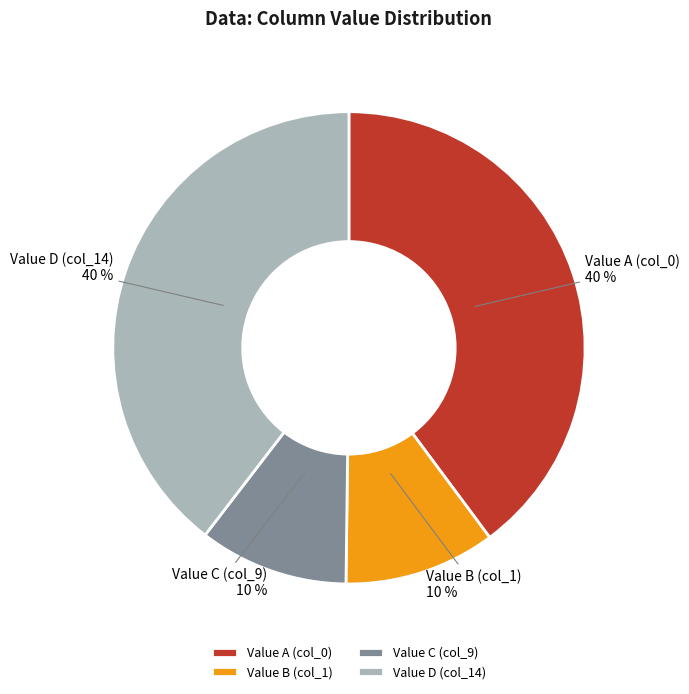

How many segments does this pie chart have?

4